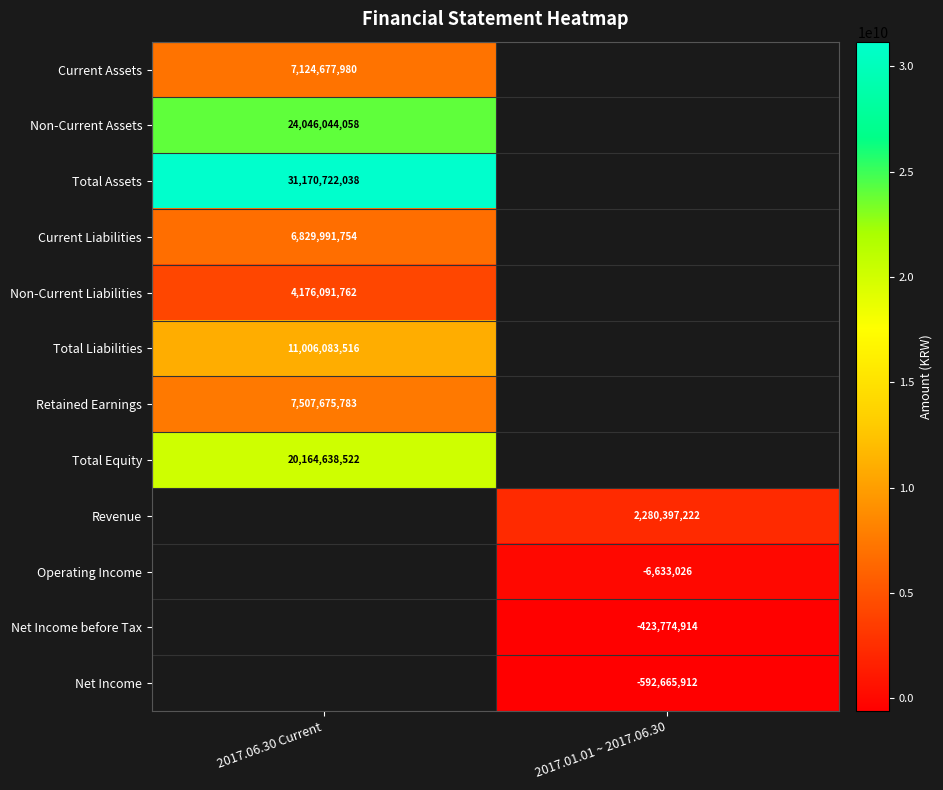

How many categories are shown in the chart?

2